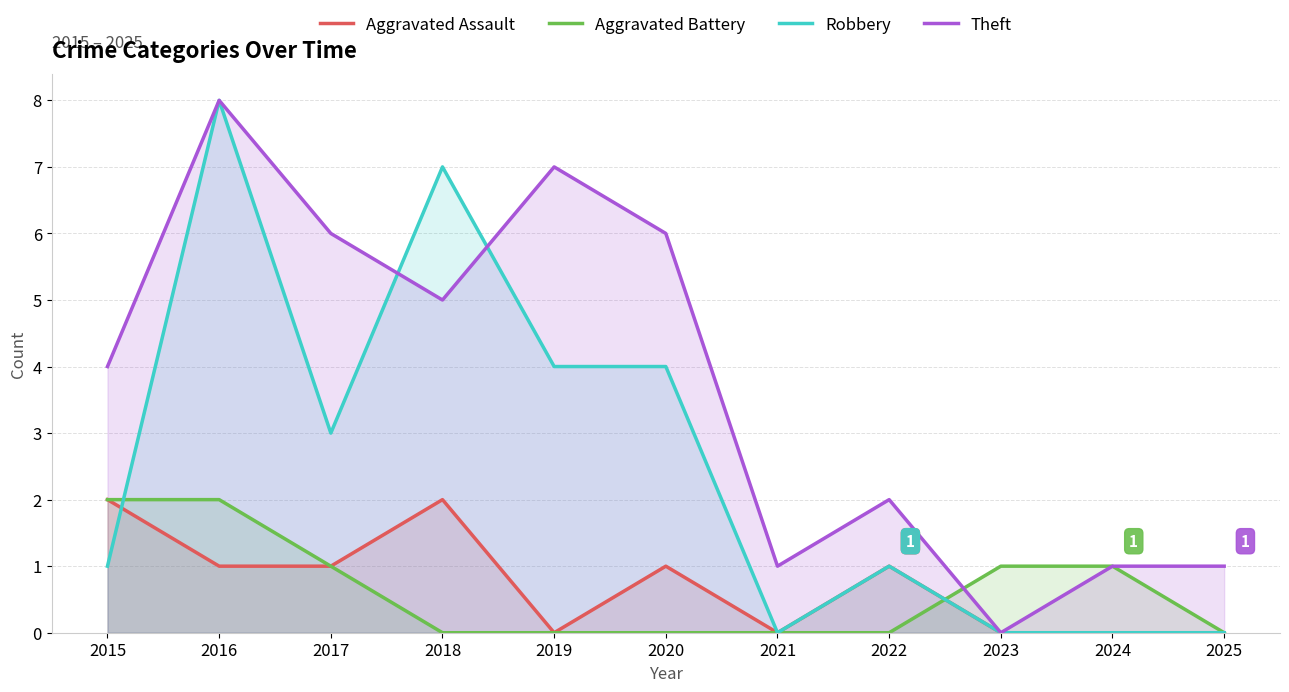

Reading left to right, transcribe all the data shown in this chart.

Aggravated Assault: 2	1	1	2	0	1	0	1	0	0	0
Aggravated Battery: 2	2	1	0	0	0	0	0	1	1	0
Robbery: 1	8	3	7	4	4	0	1	0	0	0
Theft: 4	8	6	5	7	6	1	2	0	1	1